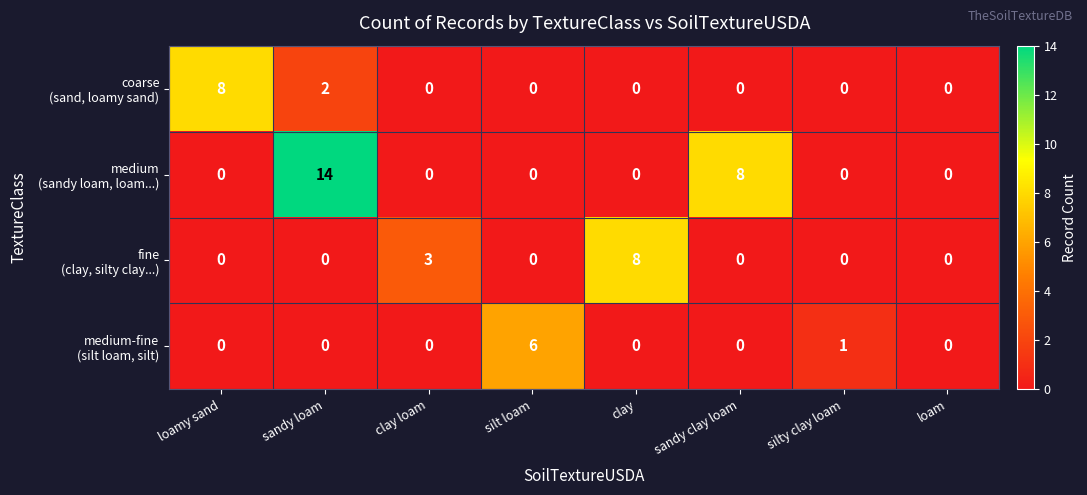

At which category does the chart reach its peak across all series?

sandy loam